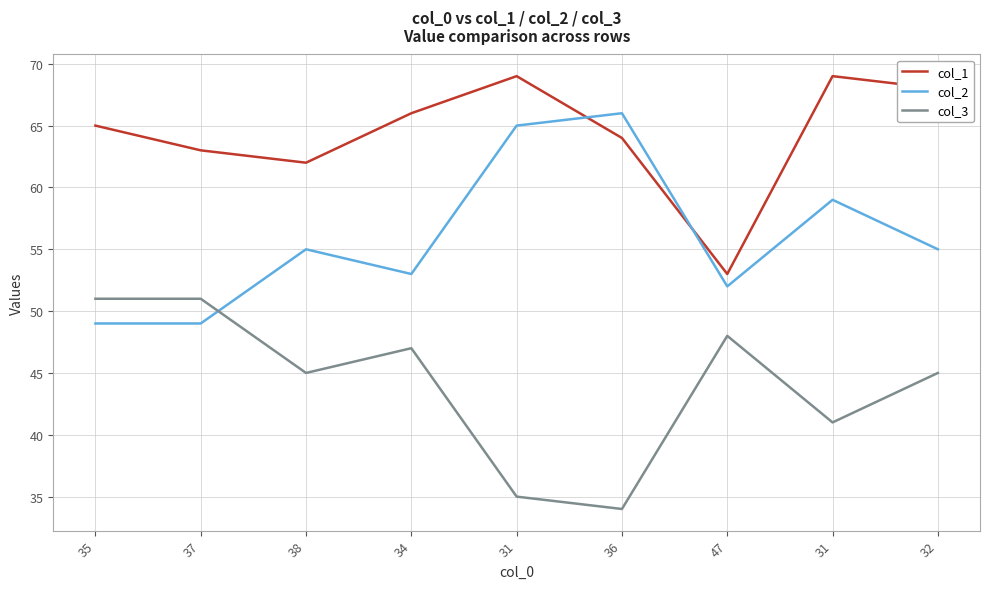

At which category does the chart reach its minimum across all series?

36